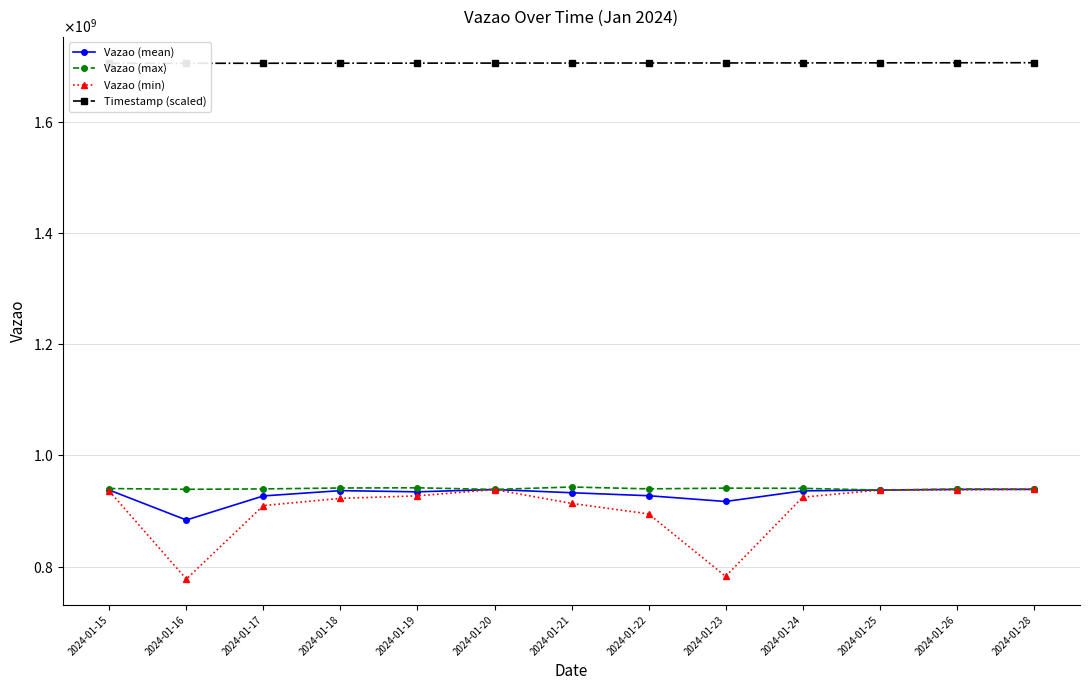

Which series has the widest spread of values?

Vazao (min)